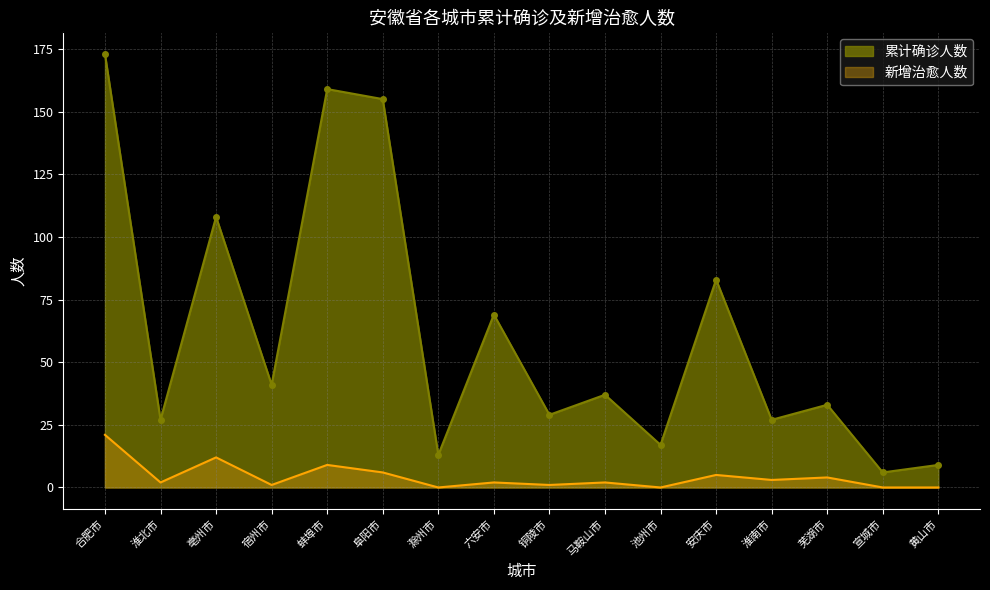

True or false: 累计确诊人数 has a value of 11 at 淮南市.

False